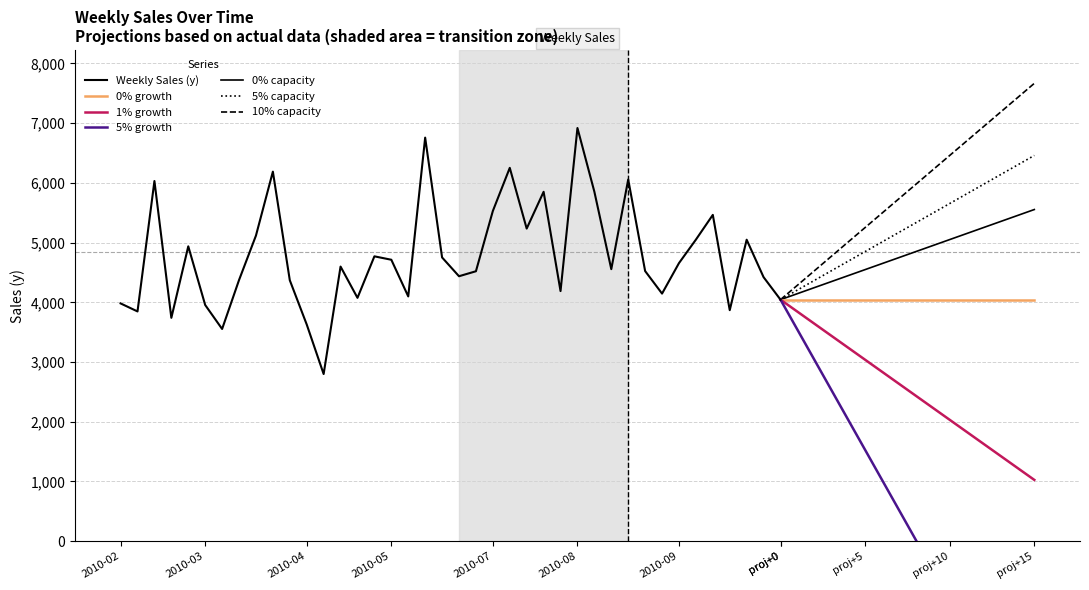

Rank the categories by value from lowest to highest.

2010-04-30, 2010-03-19, 2010-04-23, 2010-02-26, 2010-02-12, 2010-10-15, 2010-03-12, 2010-02-05, 2010-11-05, 2010-05-14, 2010-06-04, 2010-09-17, 2010-08-06, 2010-04-16, 2010-03-26, 2010-10-29, 2010-06-25, 2010-07-02, 2010-09-10, 2010-08-27, 2010-05-07, 2010-09-24, 2010-05-28, 2010-06-18, 2010-05-21, 2010-03-05, 2010-10-22, 2010-10-01, 2010-04-02, 2010-07-23, 2010-10-08, 2010-07-09, 2010-07-30, 2010-08-20, 2010-02-19, 2010-09-03, 2010-04-09, 2010-07-16, 2010-06-11, 2010-08-13